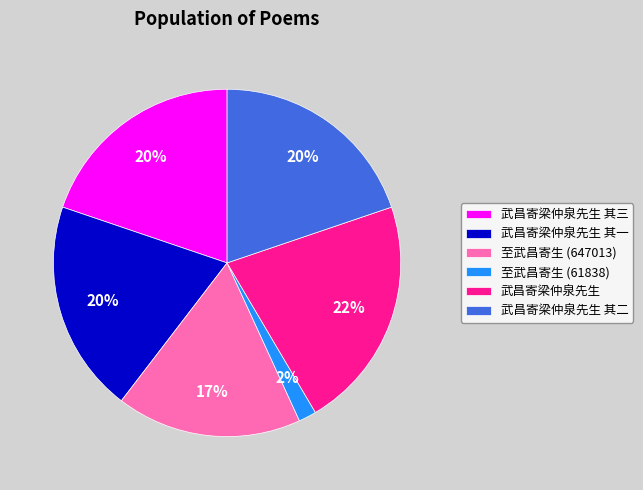

To the nearest percent, what portion does 武昌寄梁仲泉先生 其三 represent?

20%